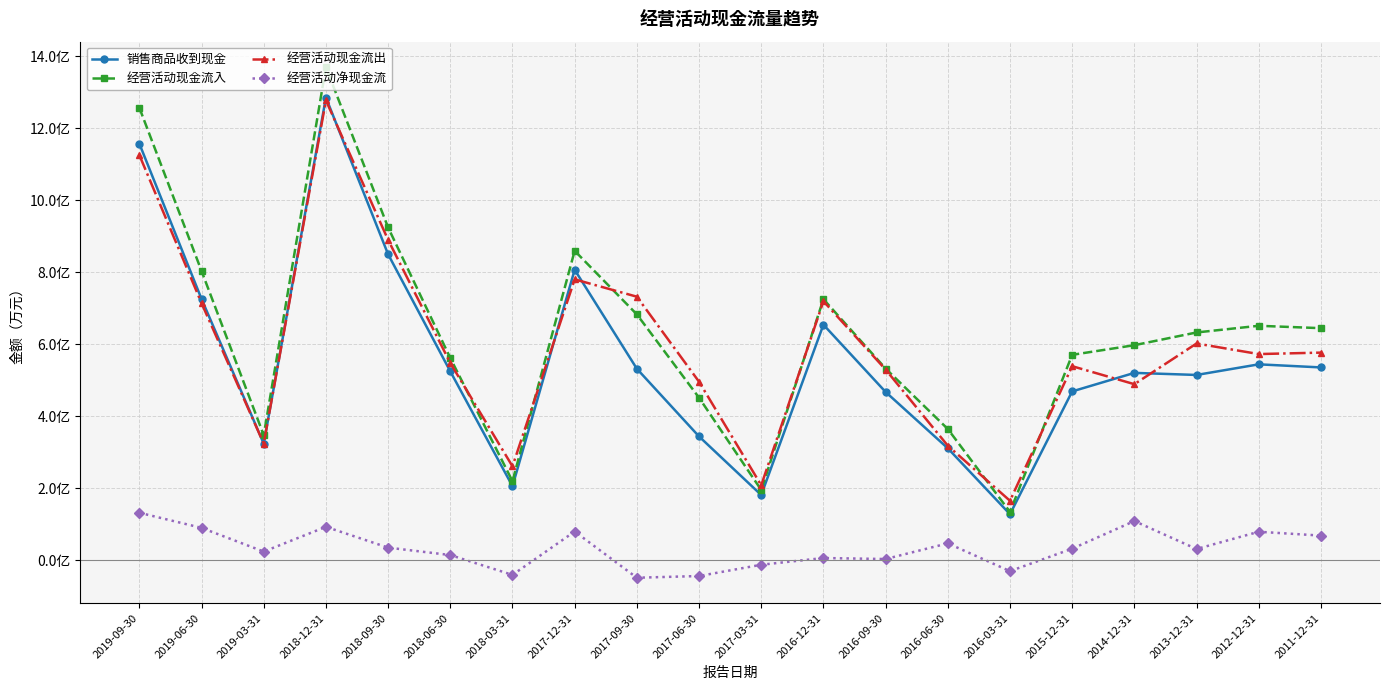

What is the highest value of the 经营活动现金流入 series?

137010